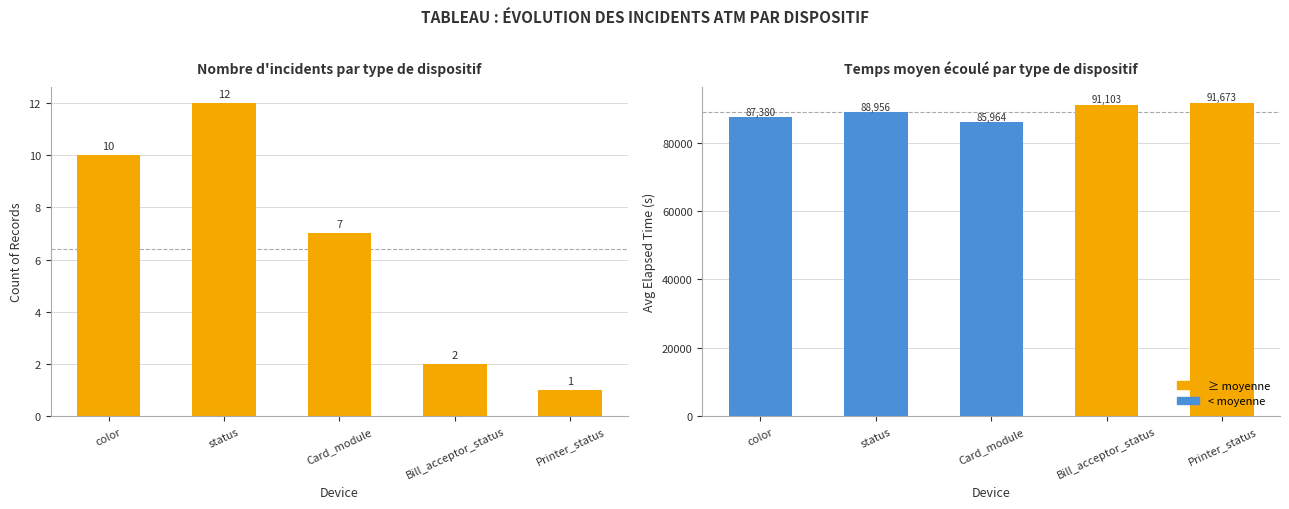

The value of Count at Printer_status is 0. True or false?

False